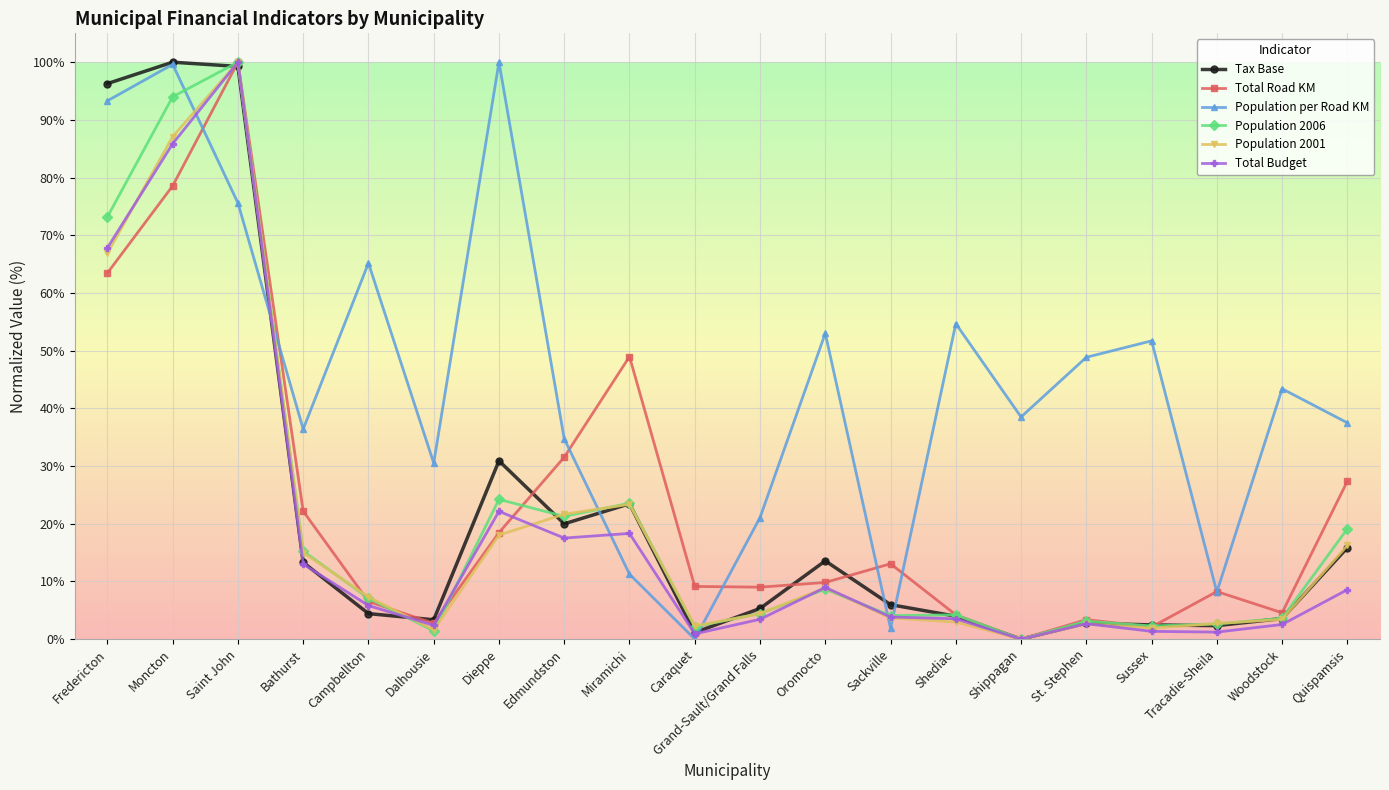

At which category does Population 2001 reach its first local peak?

Saint John